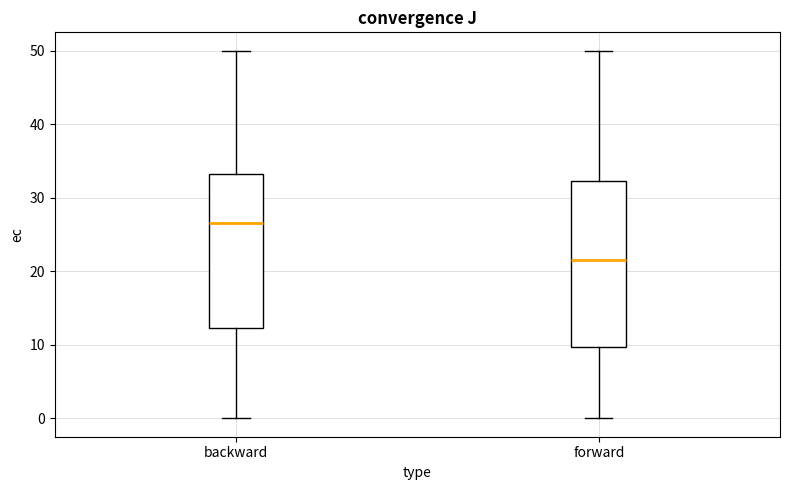

Where is the upper edge of the box for backward on the y-axis? The values are not printed on the chart, so give them approximately, as read against the axis.

33